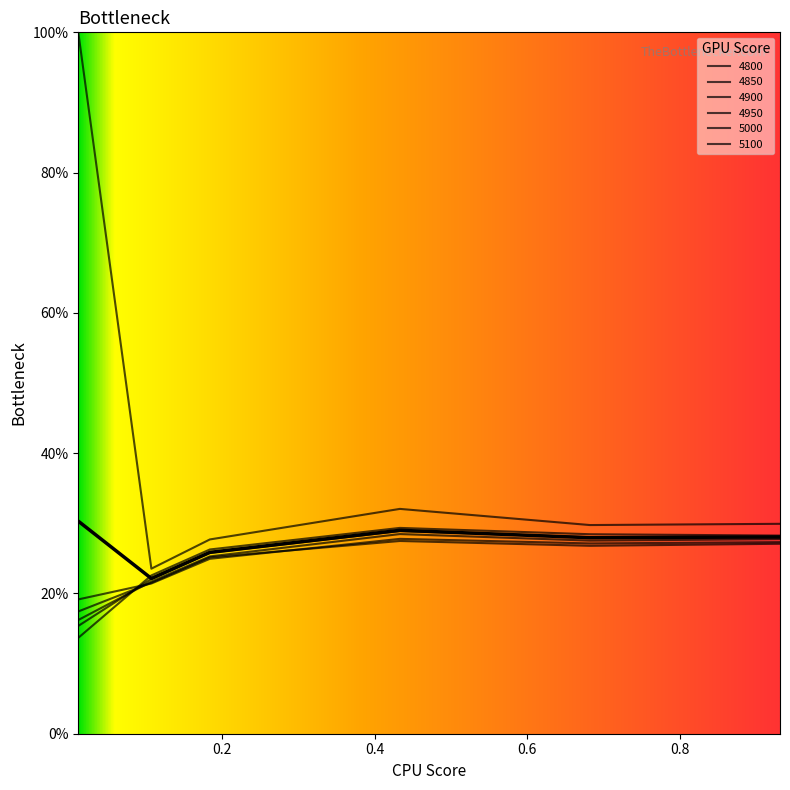

What is the average value of the 5000 series?

0.2